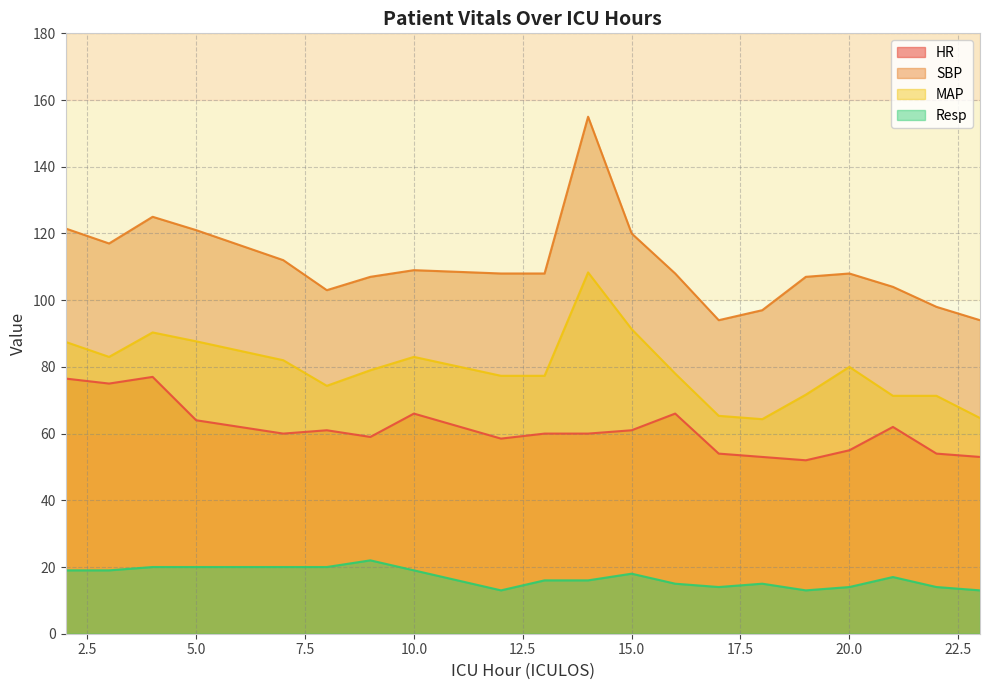

The value of MAP at 22 is 120.6. True or false?

False